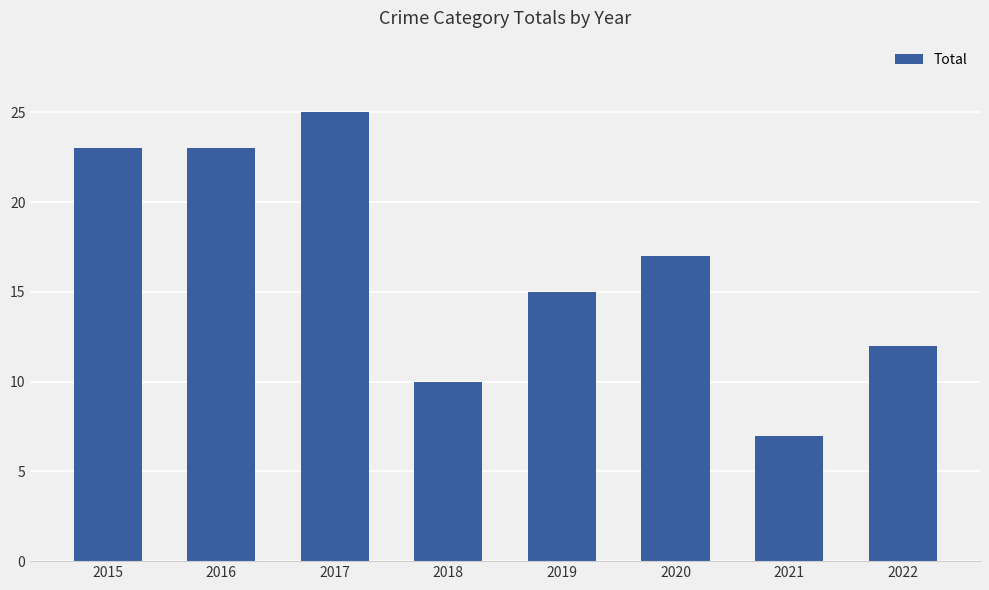

What is the difference between the values at 2022 and 2015?

11